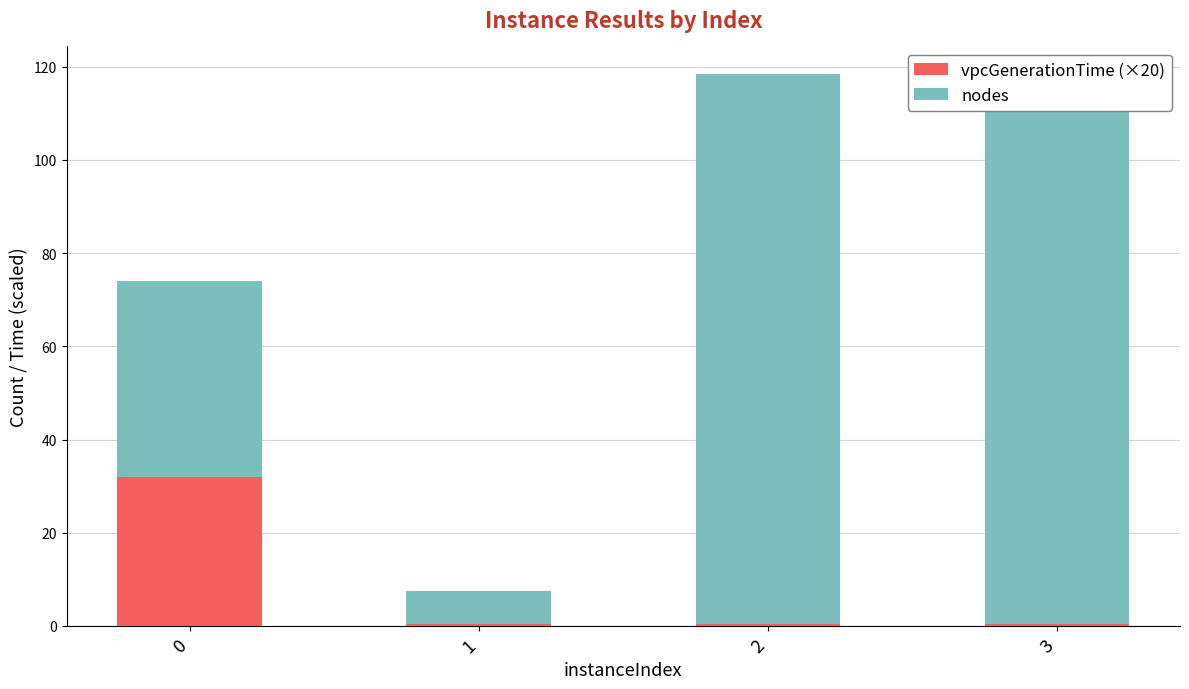

What is the total value across all series at 0?

74.0